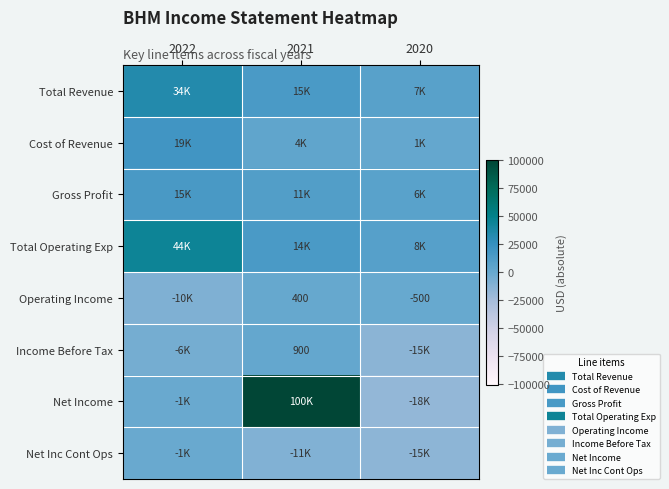

True or false: Total Operating Exp has a value of 7900 at 2020.

True